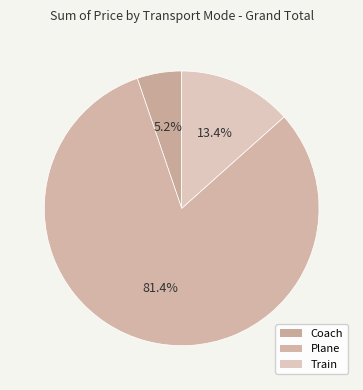

Is there any slice that represents more than half of the pie?

Yes